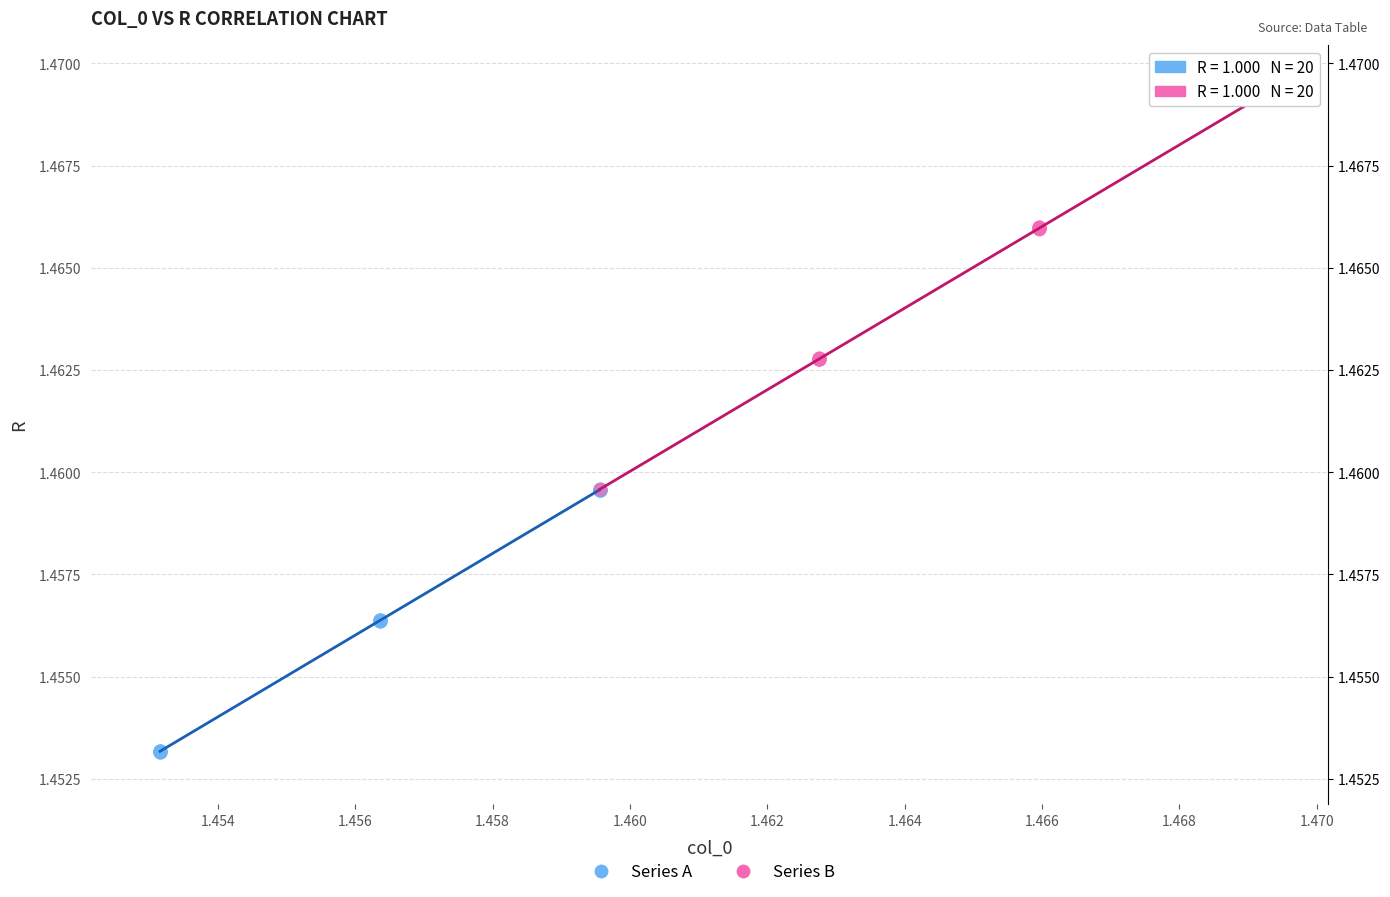

Which series reaches the maximum Y coordinate?

Series B